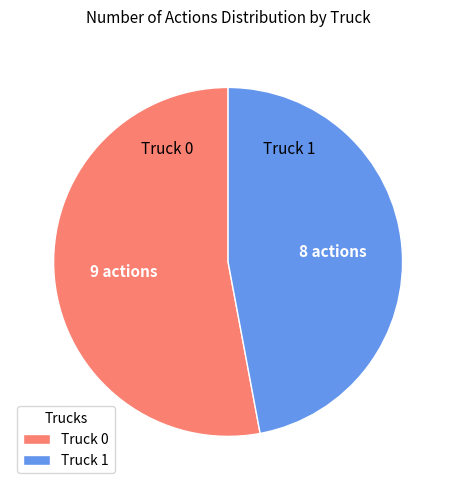

Is it true that Truck 0 is 45% of the pie?

False